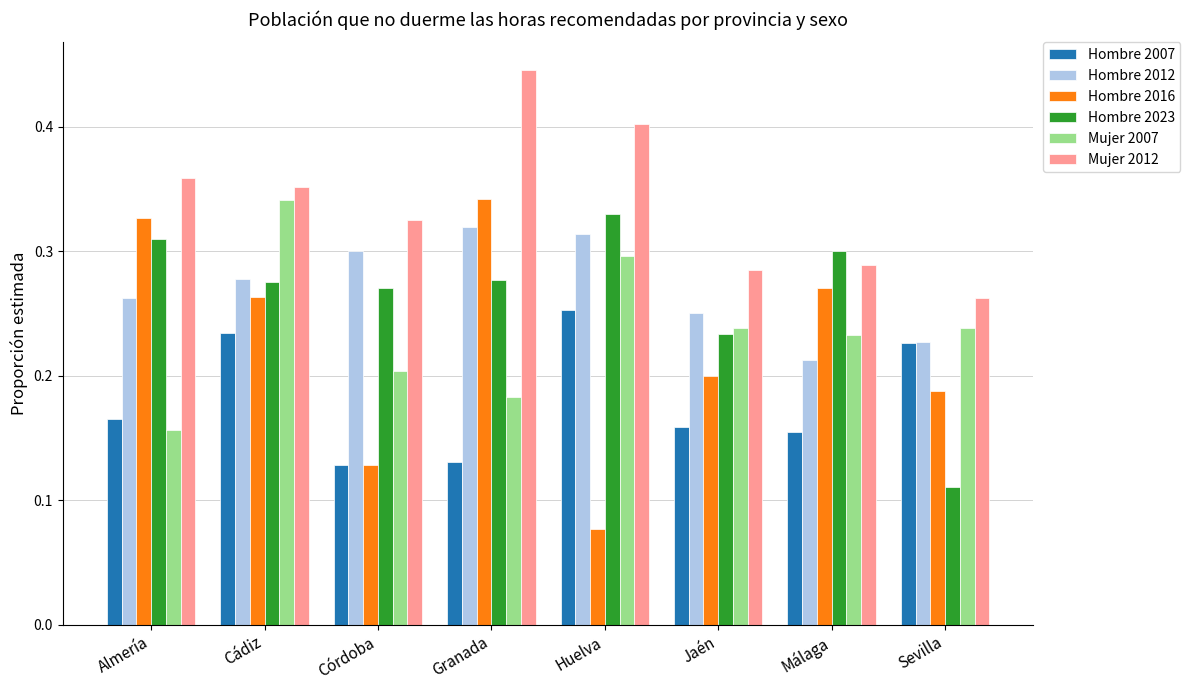

At which category does the chart reach its minimum across all series?

Huelva